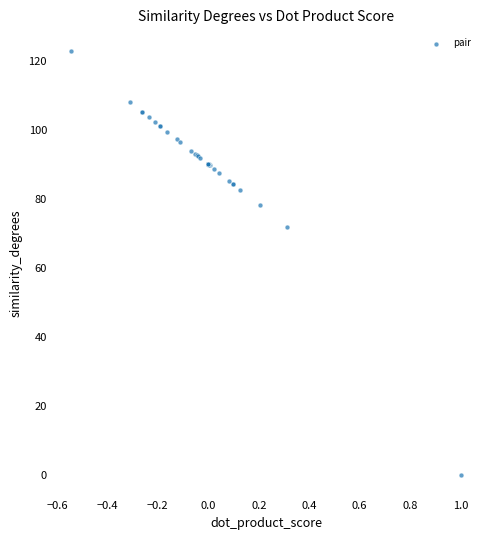

What Y value in the scatter plot is closest to 61?

71.9